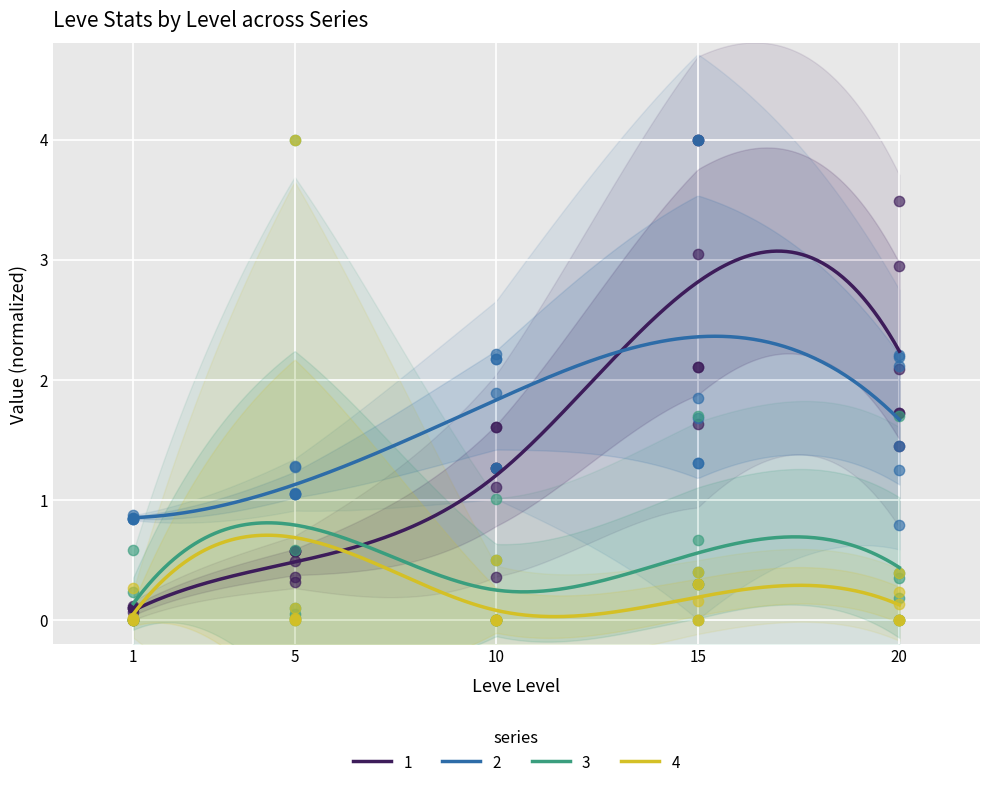

What is the highest value of the 4 series?

0.7